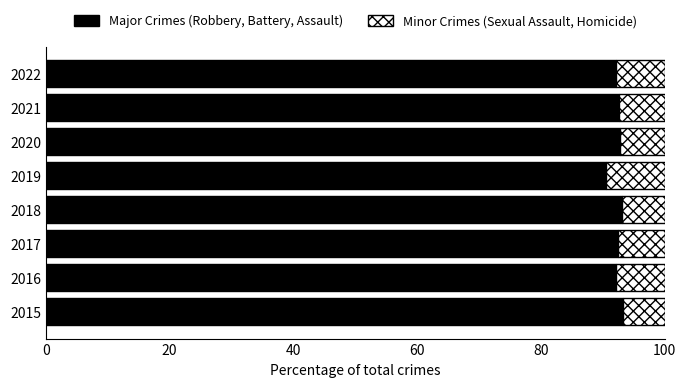

What is the total value across all series at 2016?

100.0